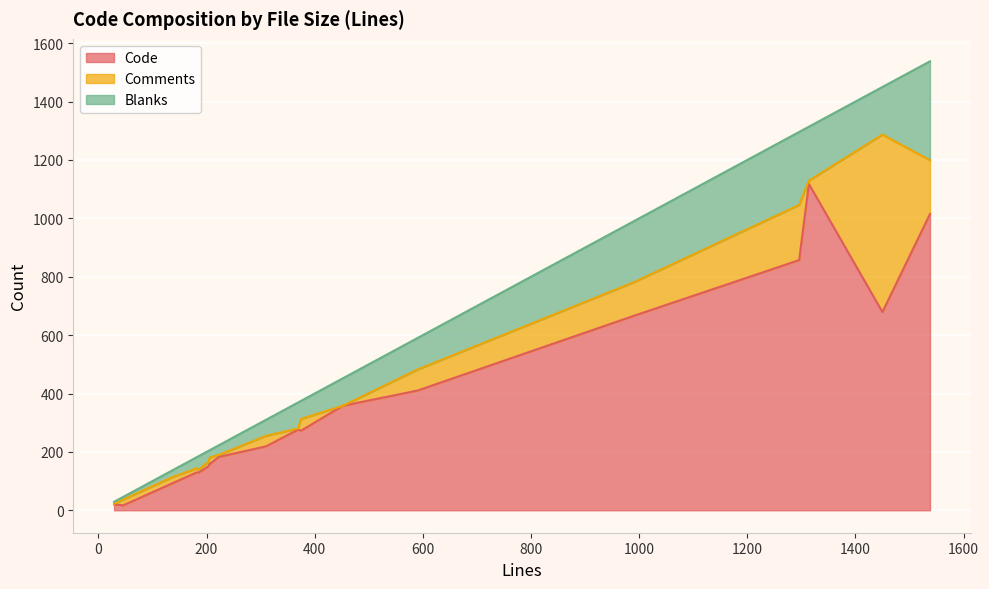

What is the approximate value of Code at abi_utils.h?

159